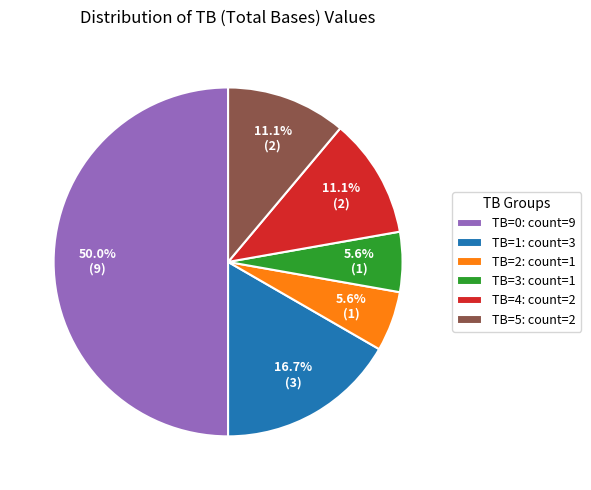

Combined, do TB=1: count=3 and TB=2: count=1 account for over 50%?

No